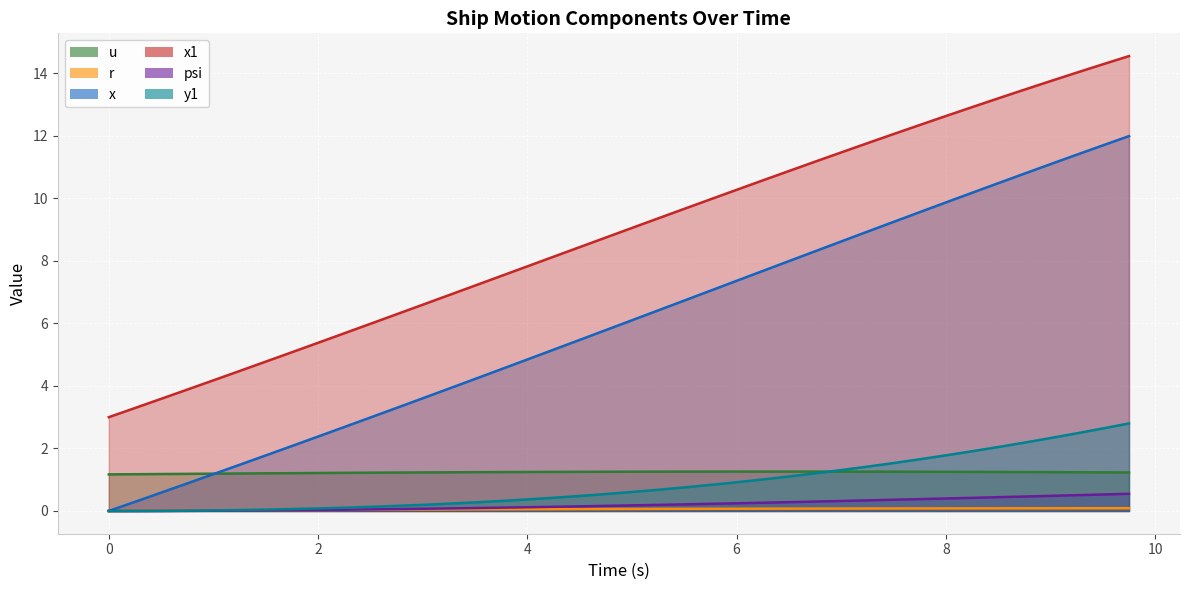

Which series has the widest spread of values?

x